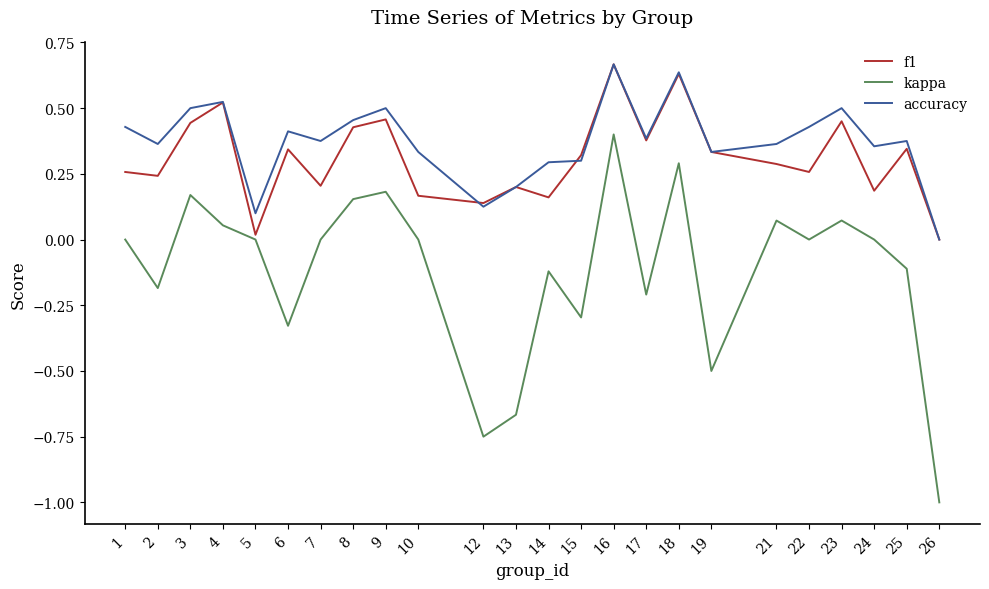

How many distinct data groups are displayed?

3